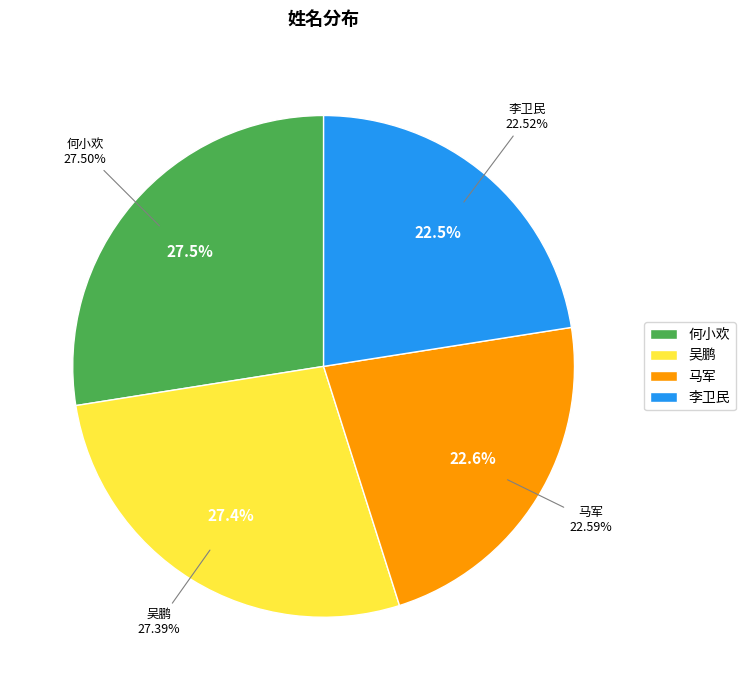

To the nearest percent, what portion does 吴鹏 represent?

27%